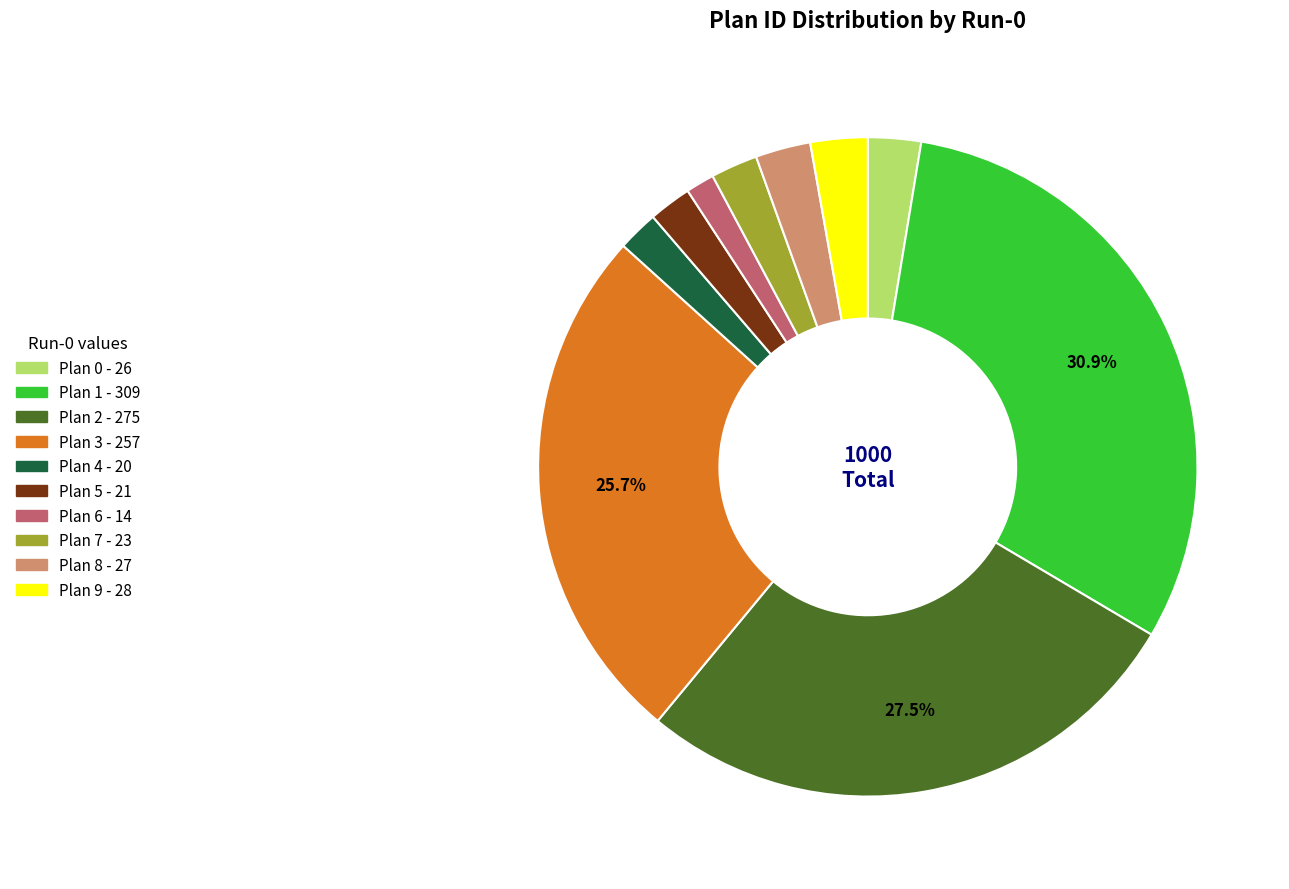

What percentage is the Plan 4 slice, to the nearest percent?

2%